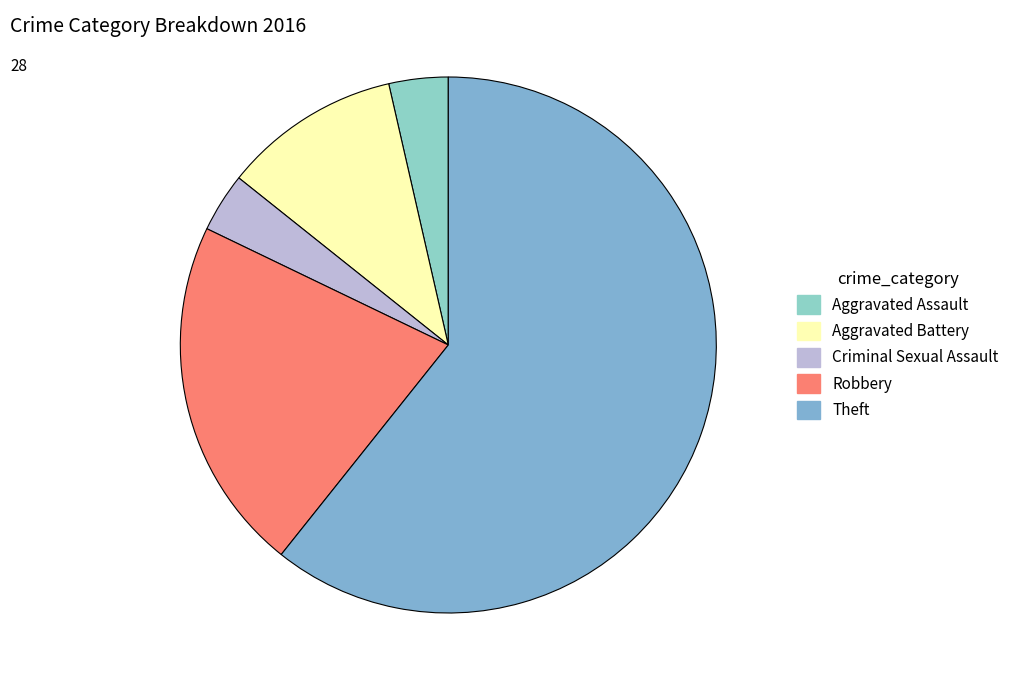

How many slices are in this pie chart?

5